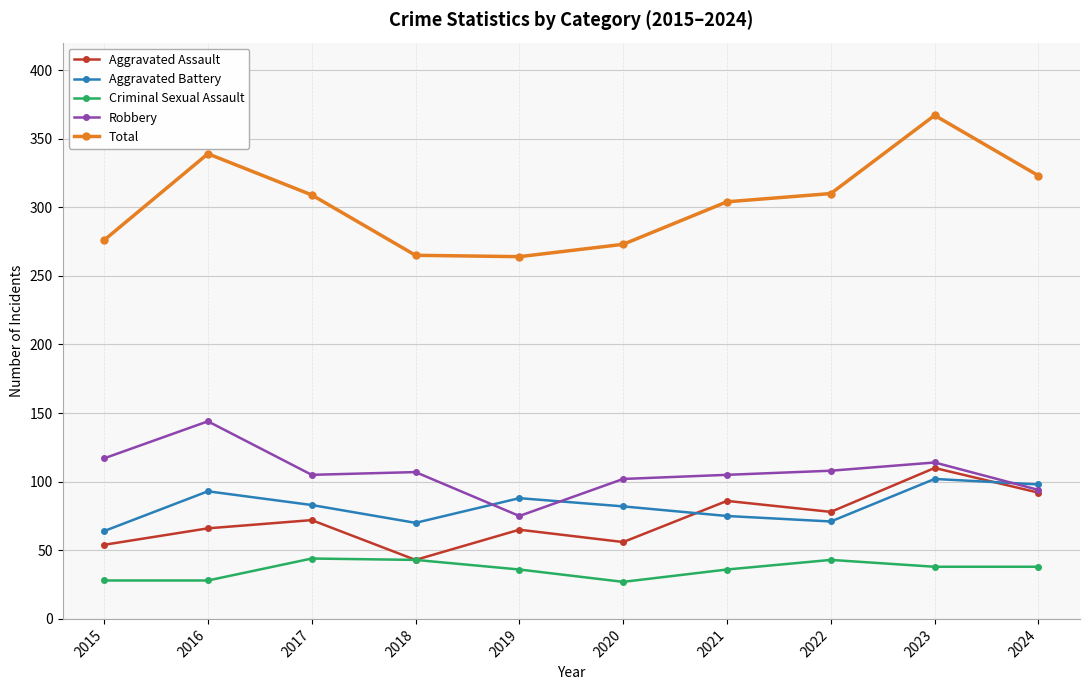

Is it true that Aggravated Battery equals 132 at 2019?

False